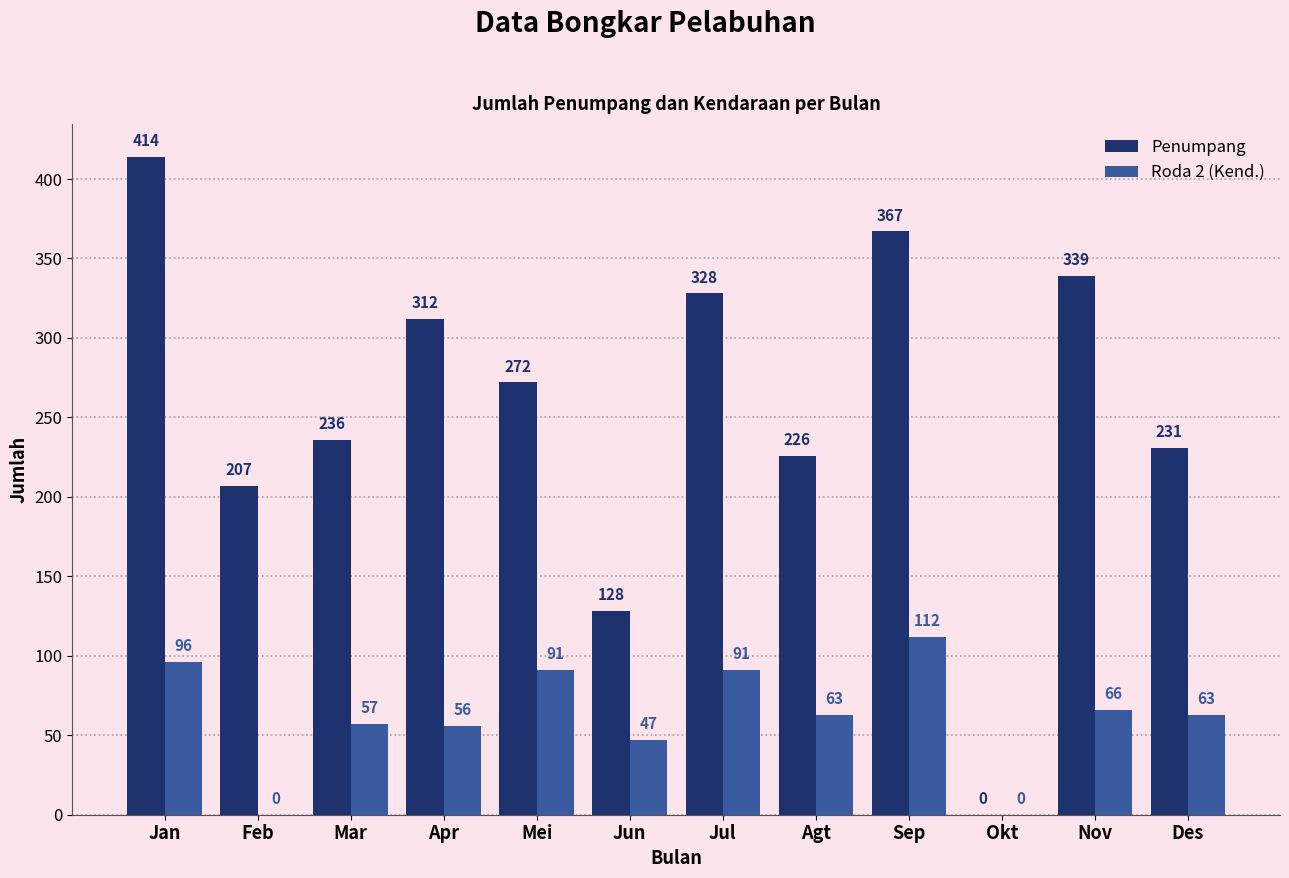

Between Mar and Apr, which series saw the biggest shift?

Penumpang